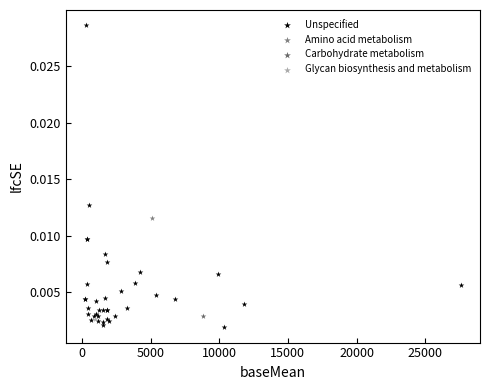

What are all the series names shown in the legend?

Glycan biosynthesis and metabolism, Unspecified, Amino acid metabolism, Carbohydrate metabolism